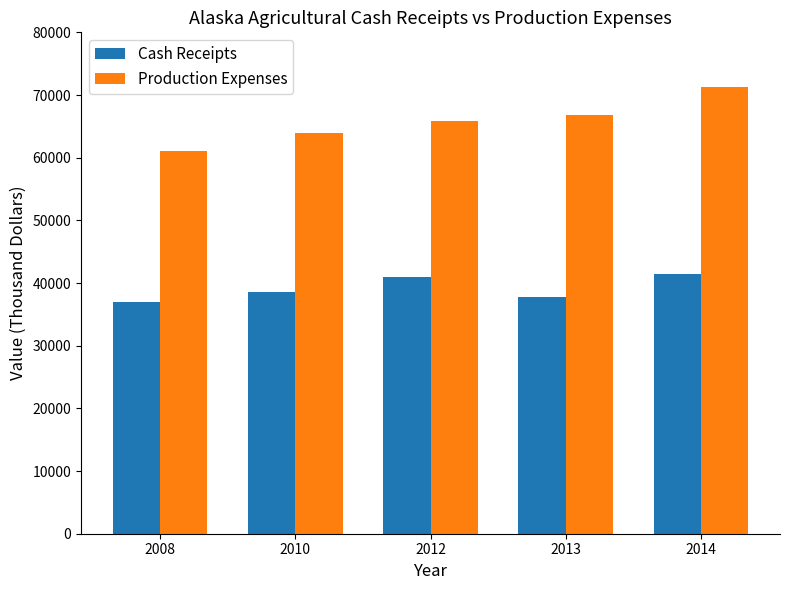

What is the difference between the highest and lowest values at 2010?

25432